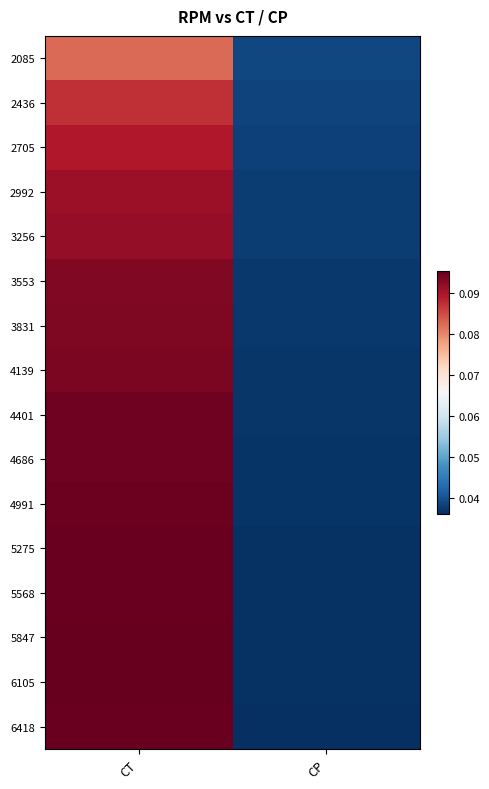

Between CT and CP, which is larger?

CT